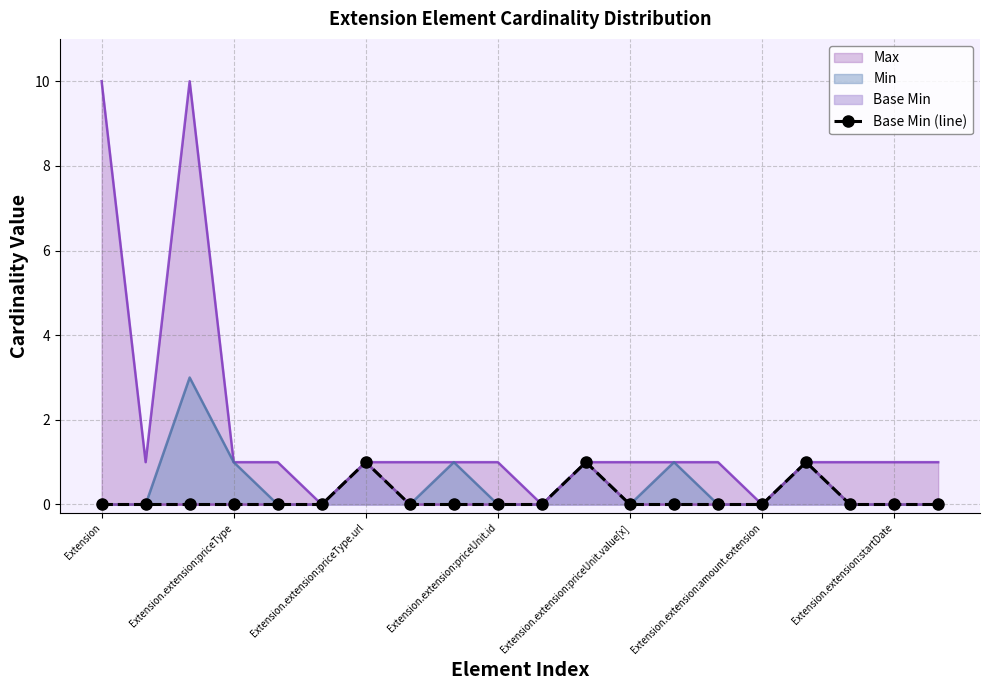

The value of Min at Extension.extension:priceUnit.value[x] is 2. True or false?

False